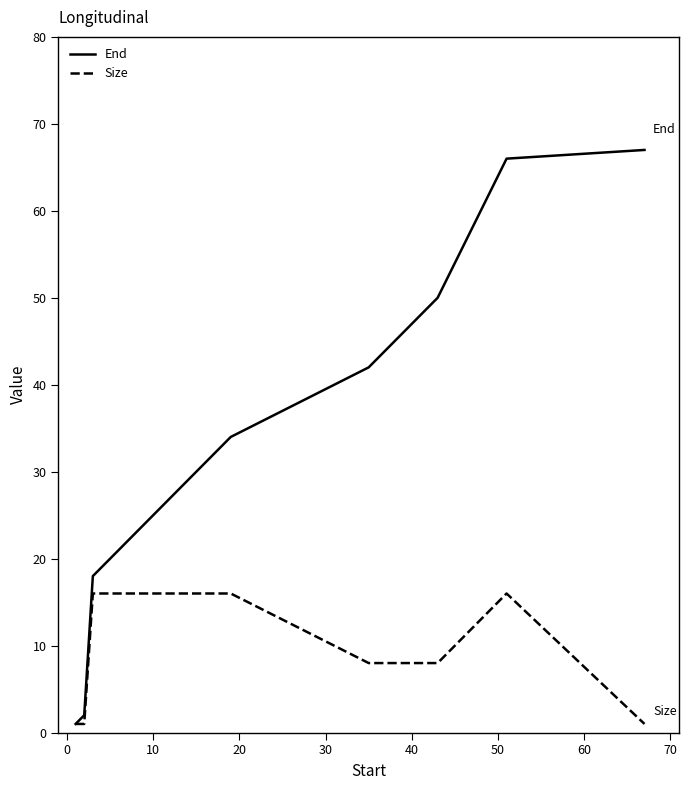

Which series has the largest range (max minus min)?

End